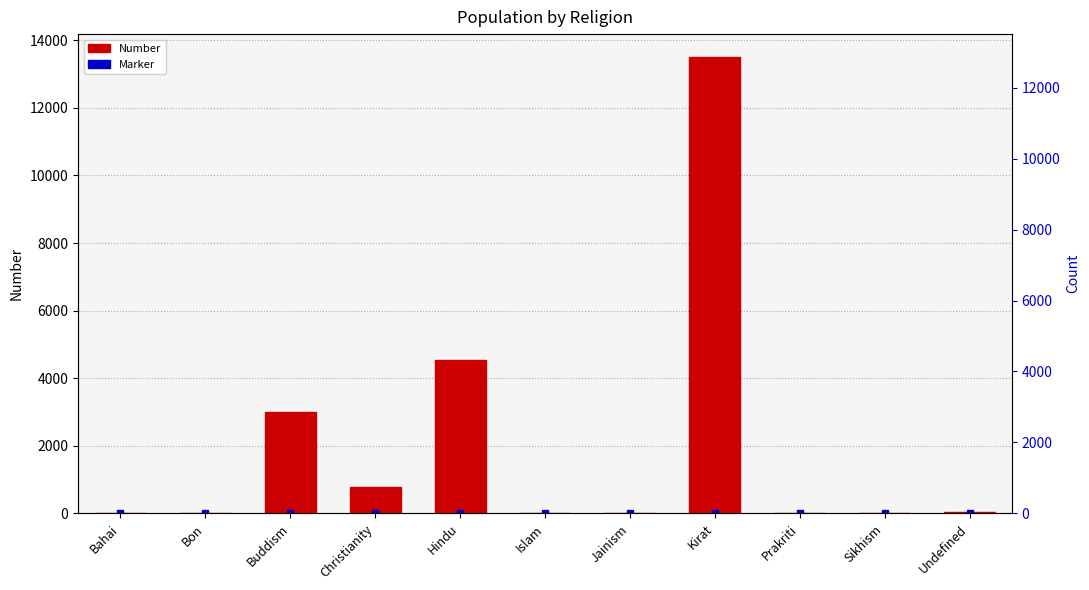

What is the change in value from Bon to Hindu?

+4526